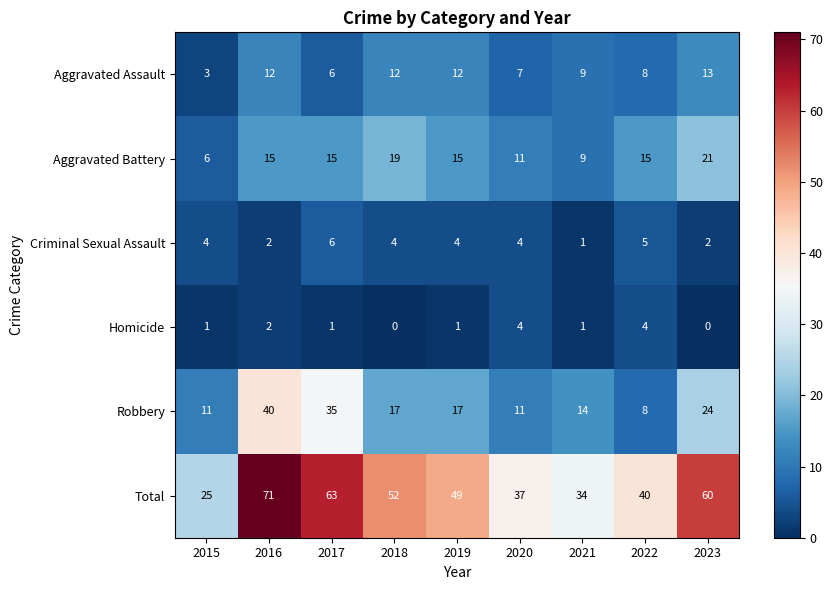

Which series has the largest range (max minus min)?

Total